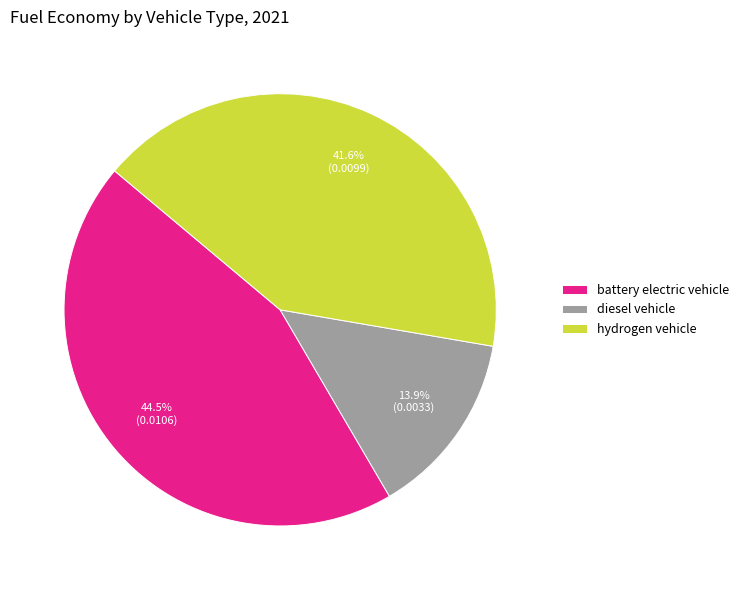

To the nearest percent, what is the average slice percentage?

33%